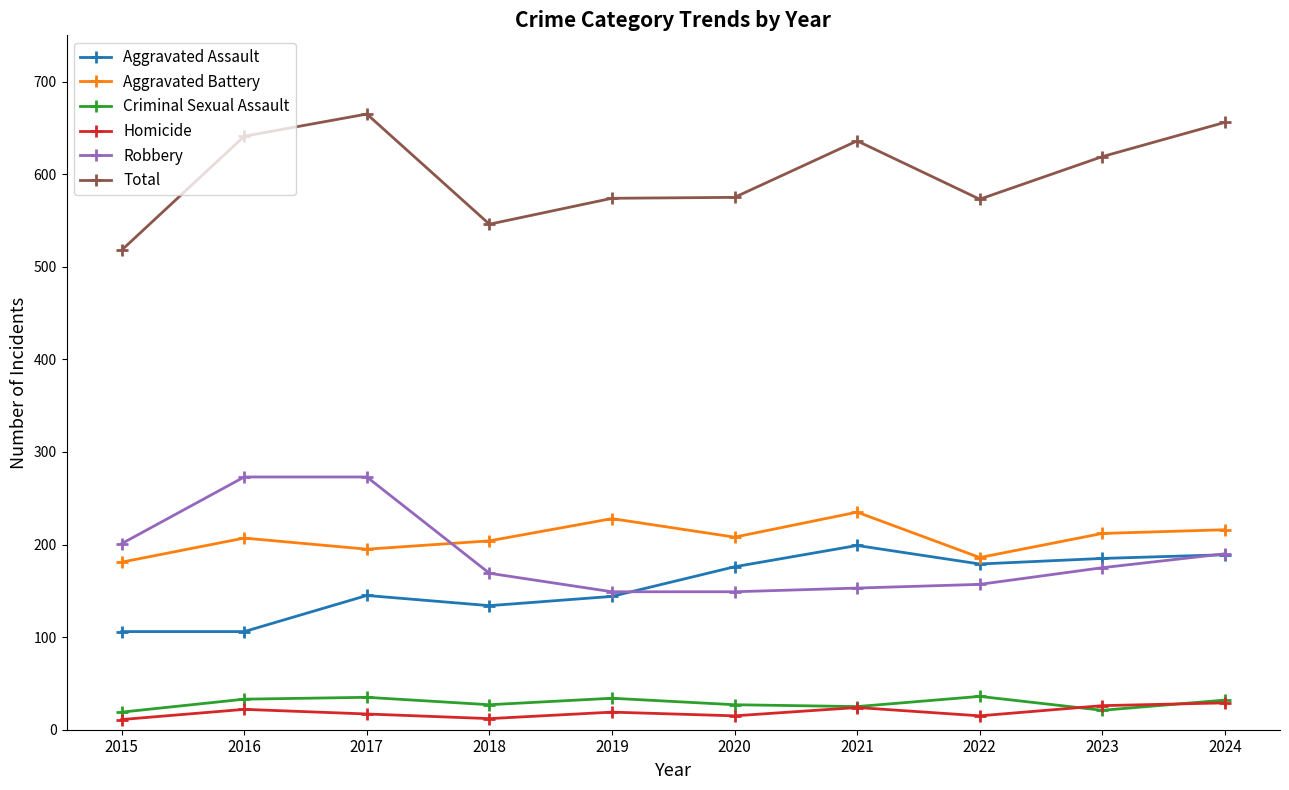

What is the difference between the maximum and minimum values in the Homicide series?

18